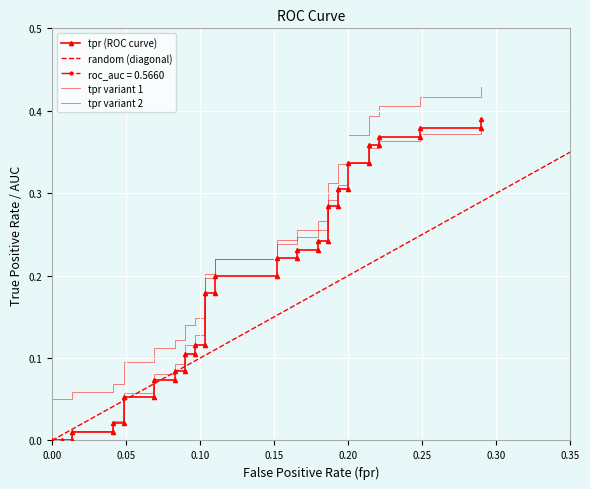

At which label is the value closest to 0?

fpr